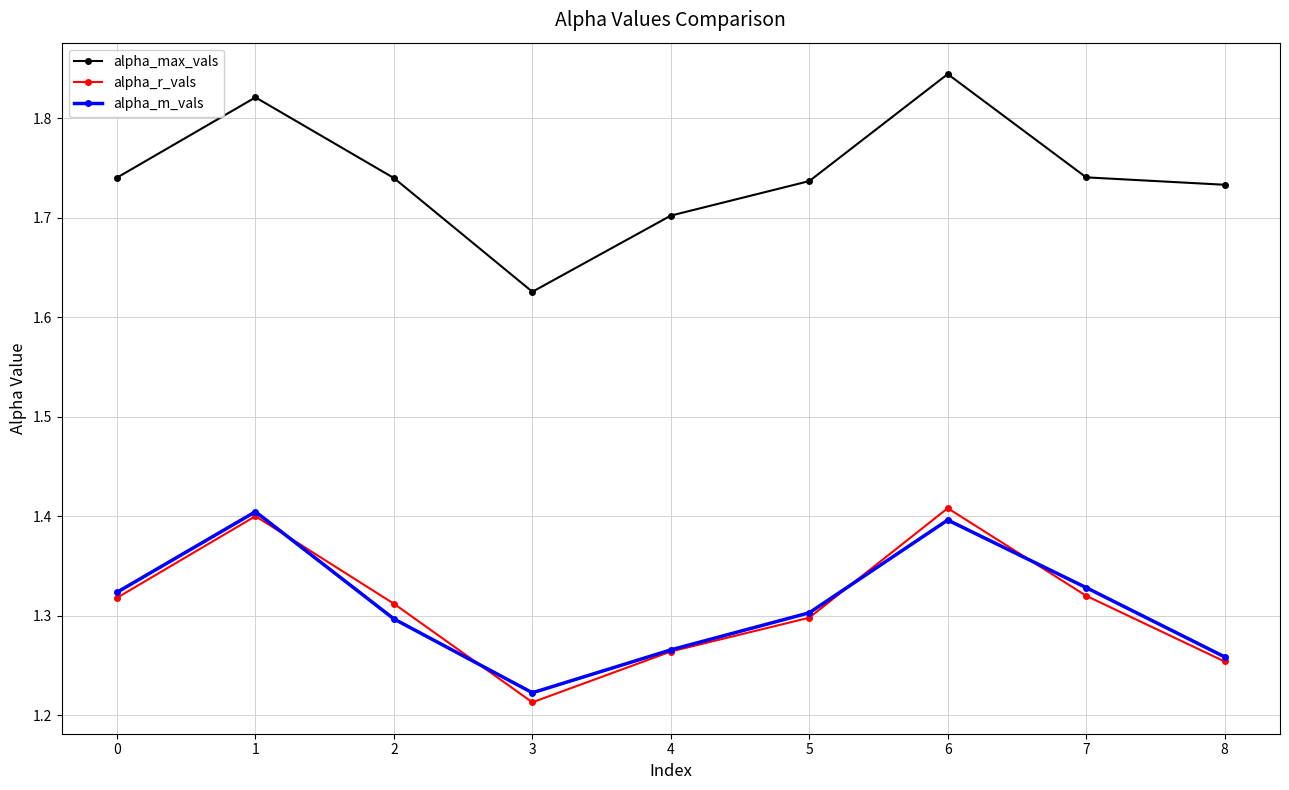

True or false: alpha_m_vals has a value of 1.3 at 2.

True